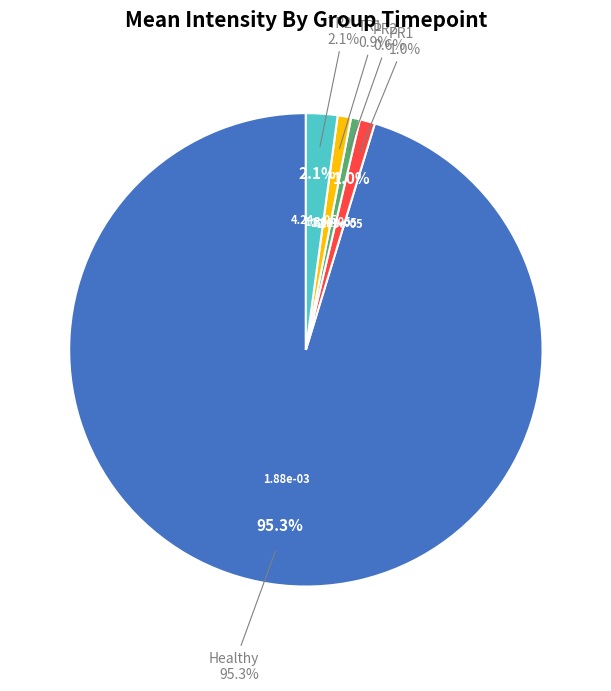

To the nearest percent, what is the difference between the Healthy and TR2 slice percentages?

93%